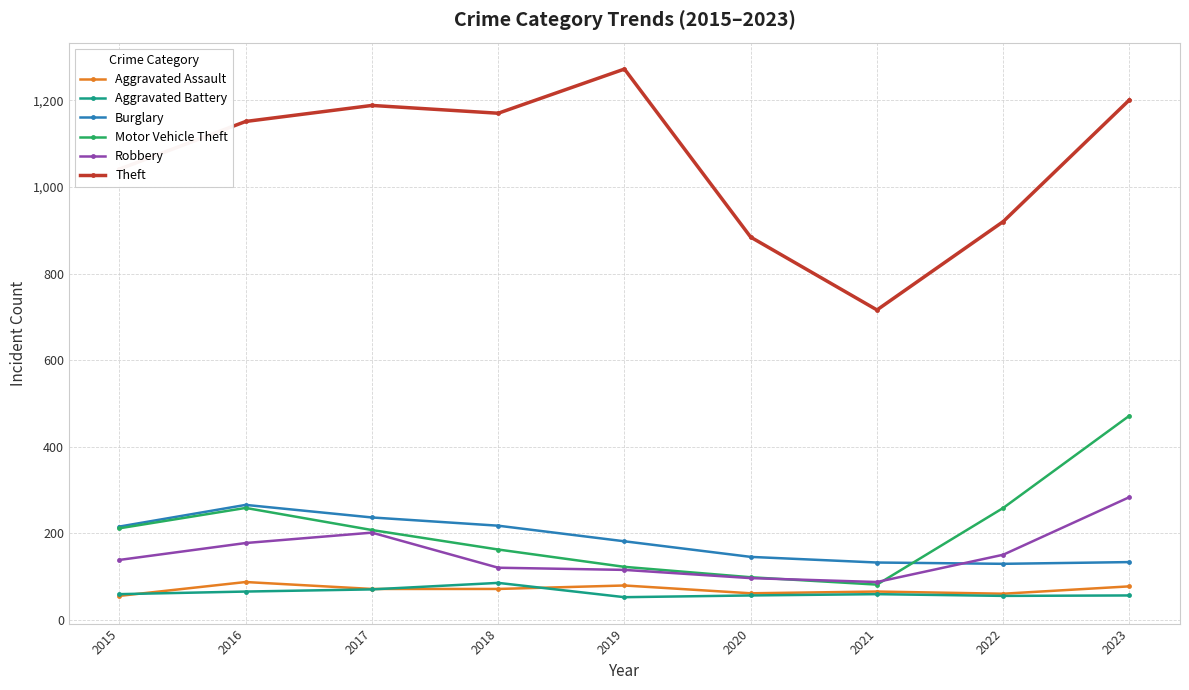

True or false: Aggravated Assault and Robbery intersect in this chart.

False